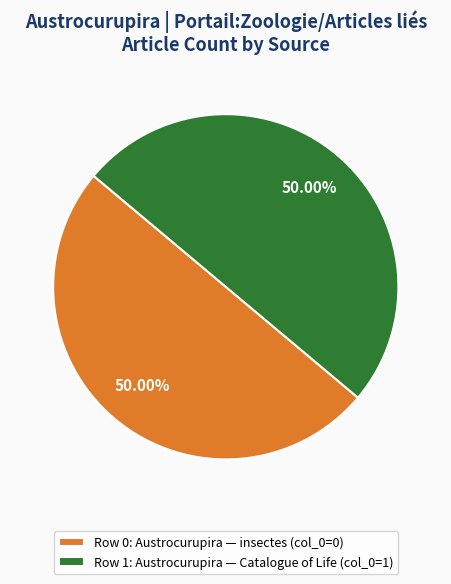

Approximately how many times larger is the value at Row 1: Austrocurupira — Catalogue of Life (col_0=1) compared to Row 0: Austrocurupira — insectes (col_0=0)?

1.0